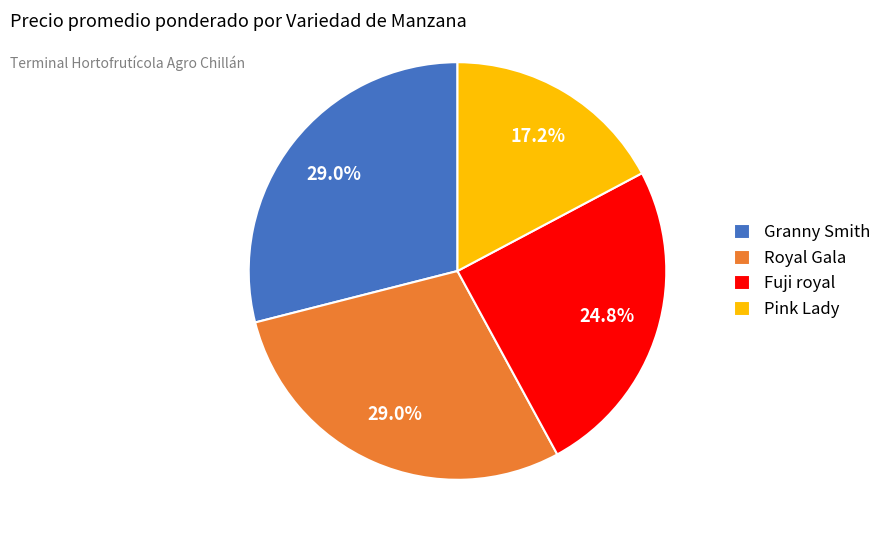

What is the ratio of the value at Pink Lady to the value at Fuji royal?

0.7